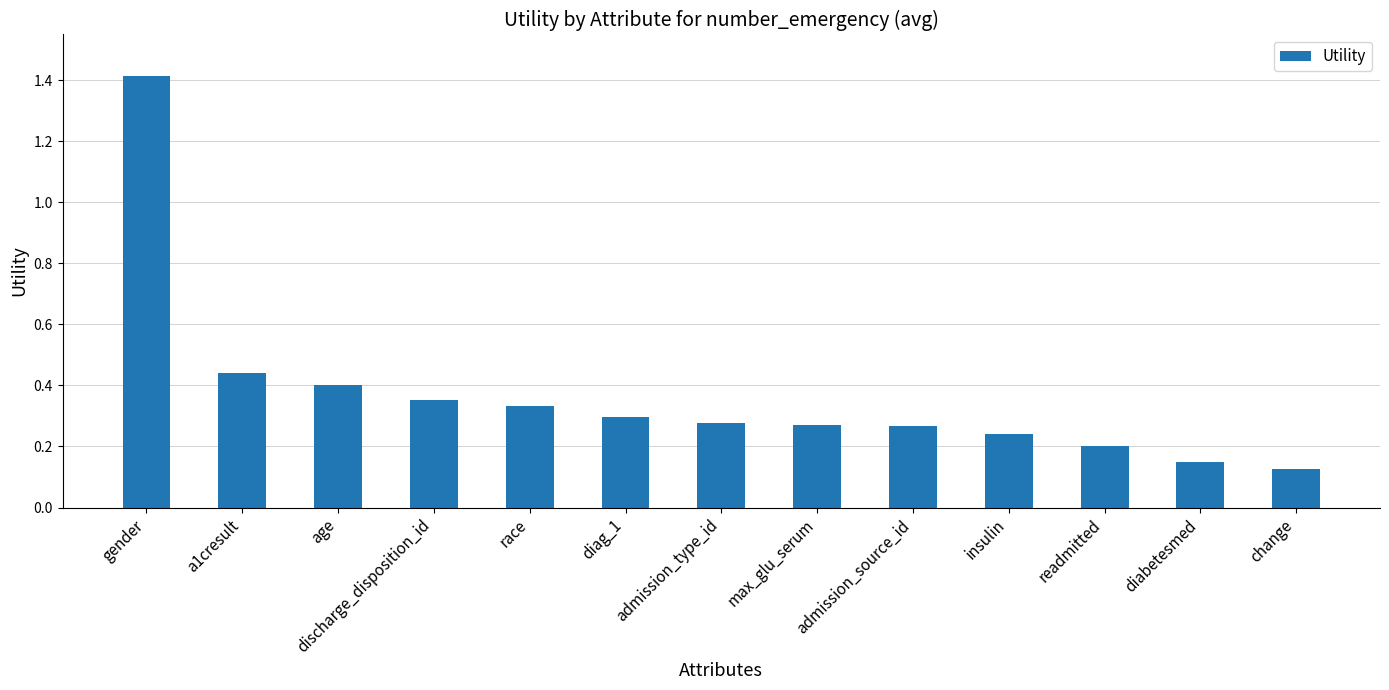

How many bars are there in total?

13